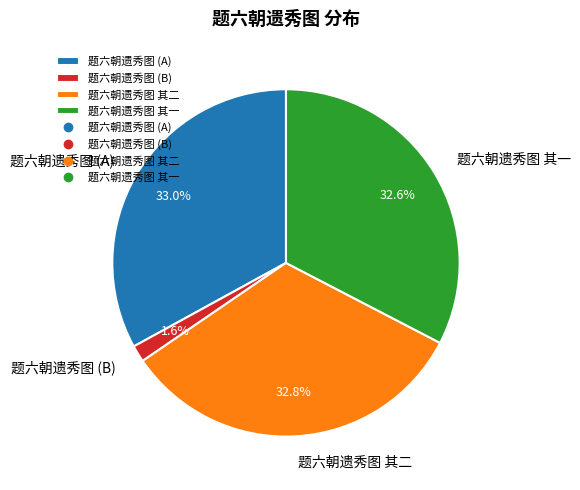

Does 题六朝遗秀图 其一 represent more than half of the total?

No